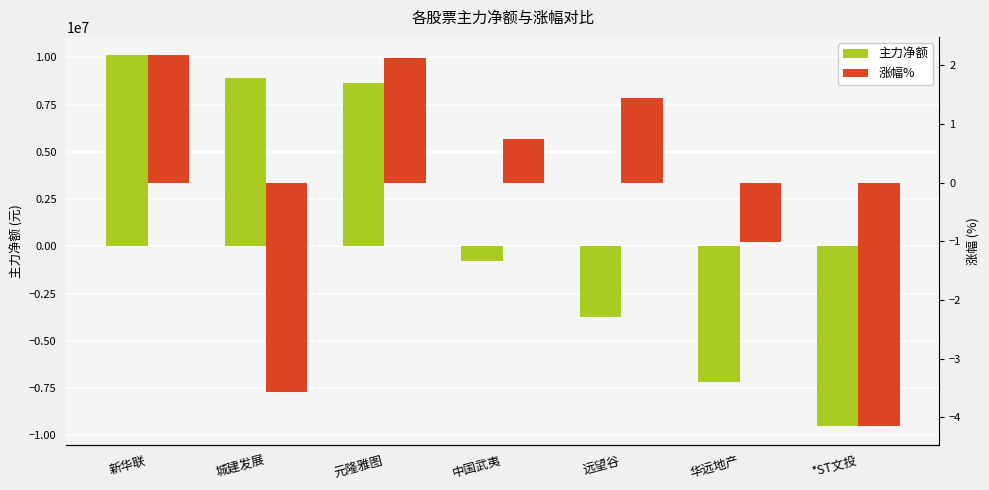

Between 新华联 and *ST文投, which is larger?

新华联